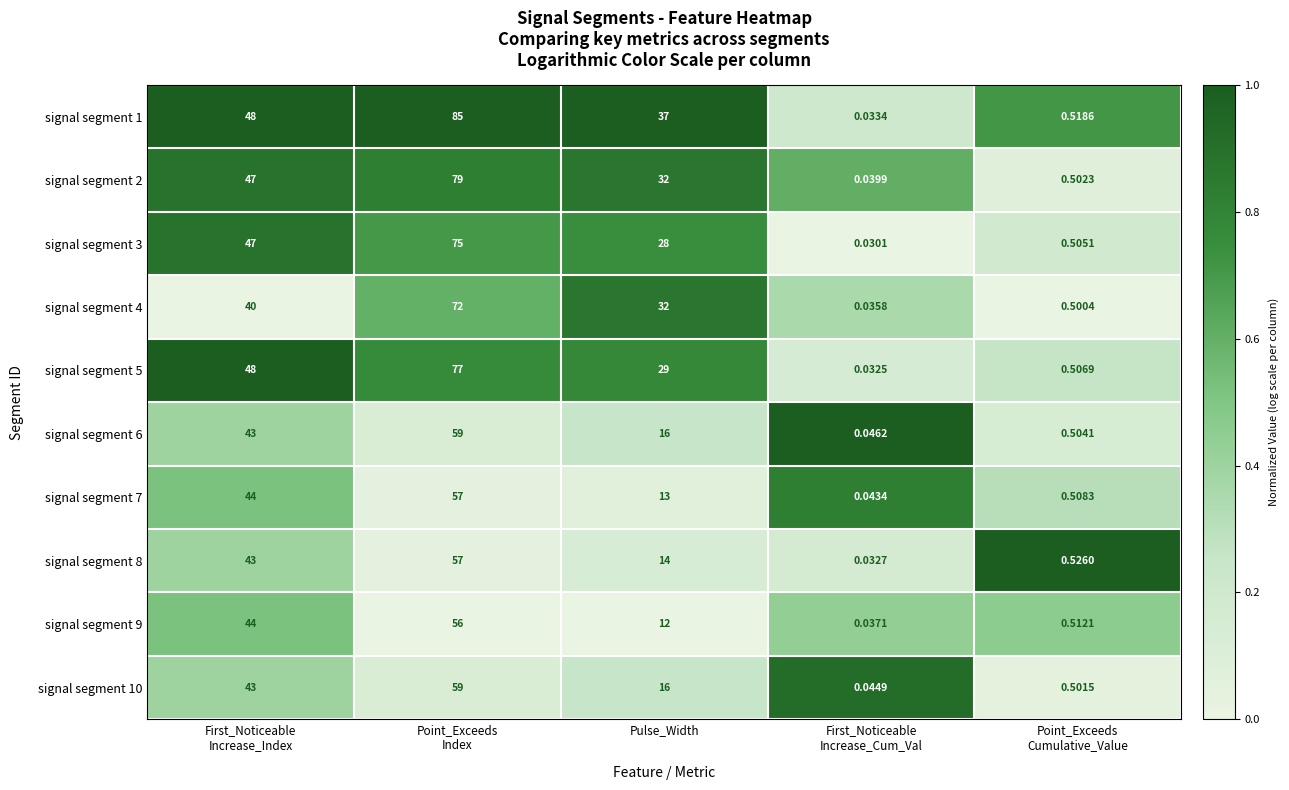

How many data points does each series have?

5